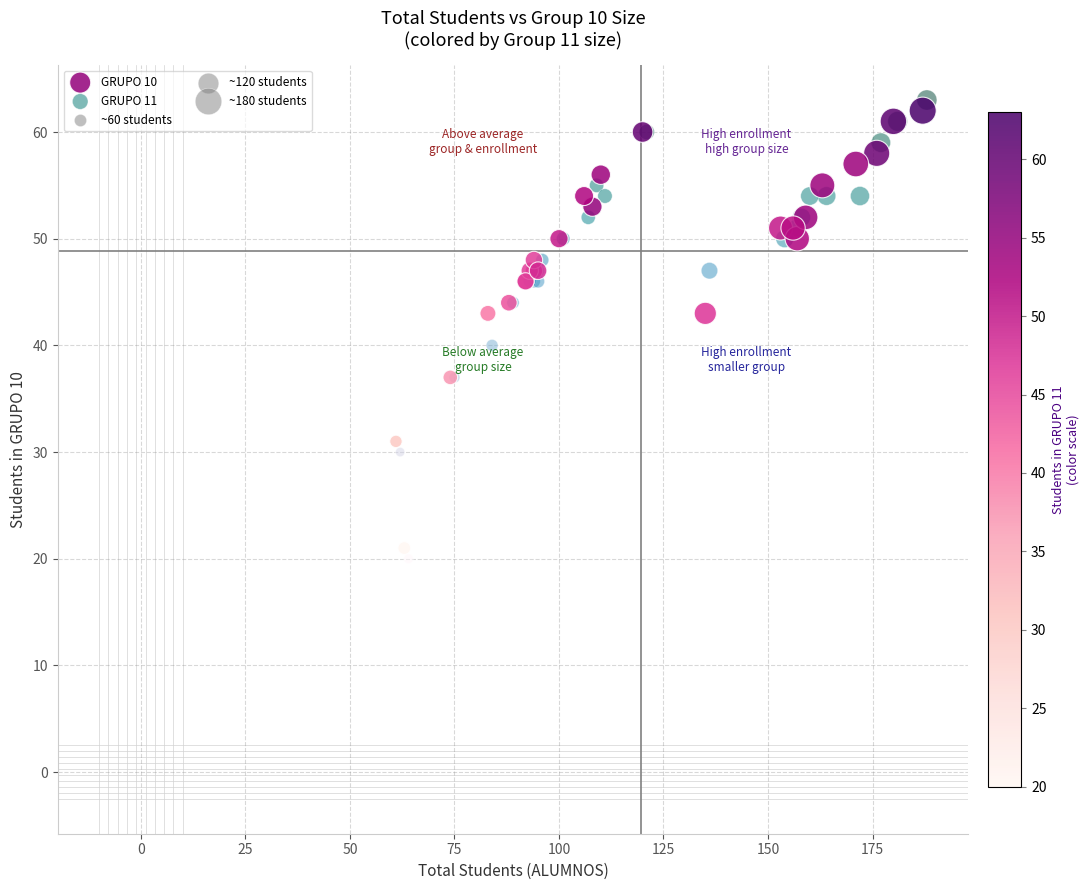

Which series has the widest spread of Y values?

GRUPO 11